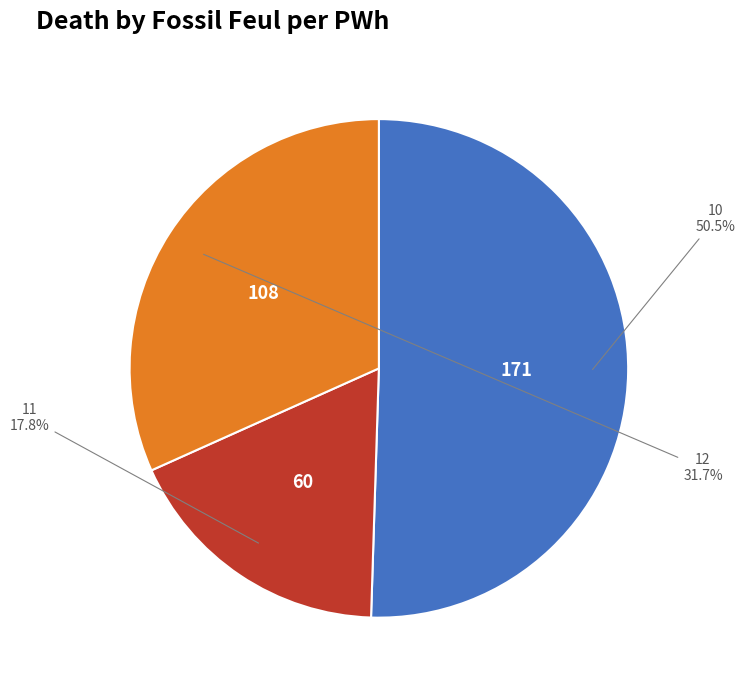

Count the number of slices in the pie.

3